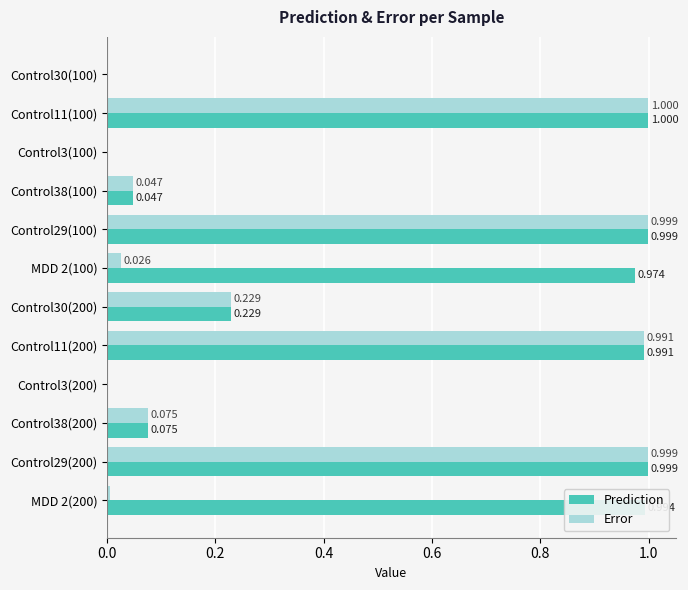

How many data points does each series have?

12